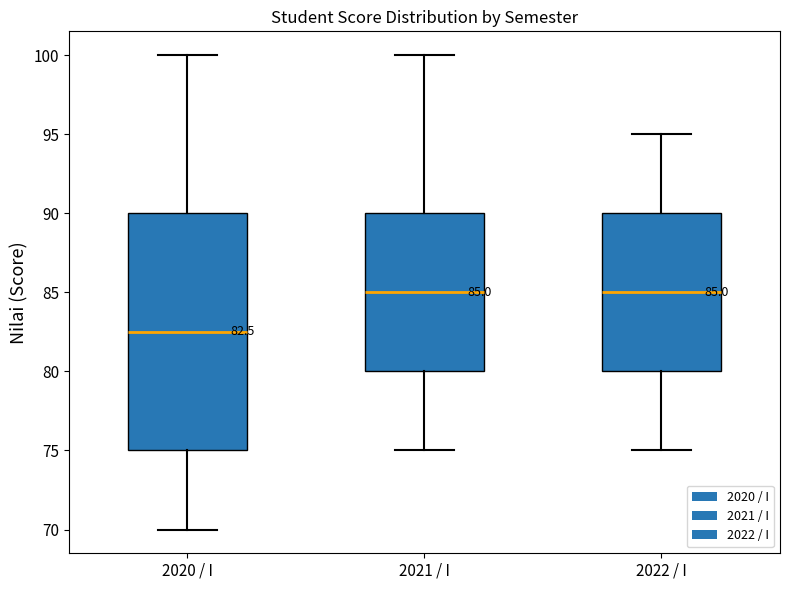

Comparing the boxes themselves (not the whiskers), which one is the tallest?

2020 / I